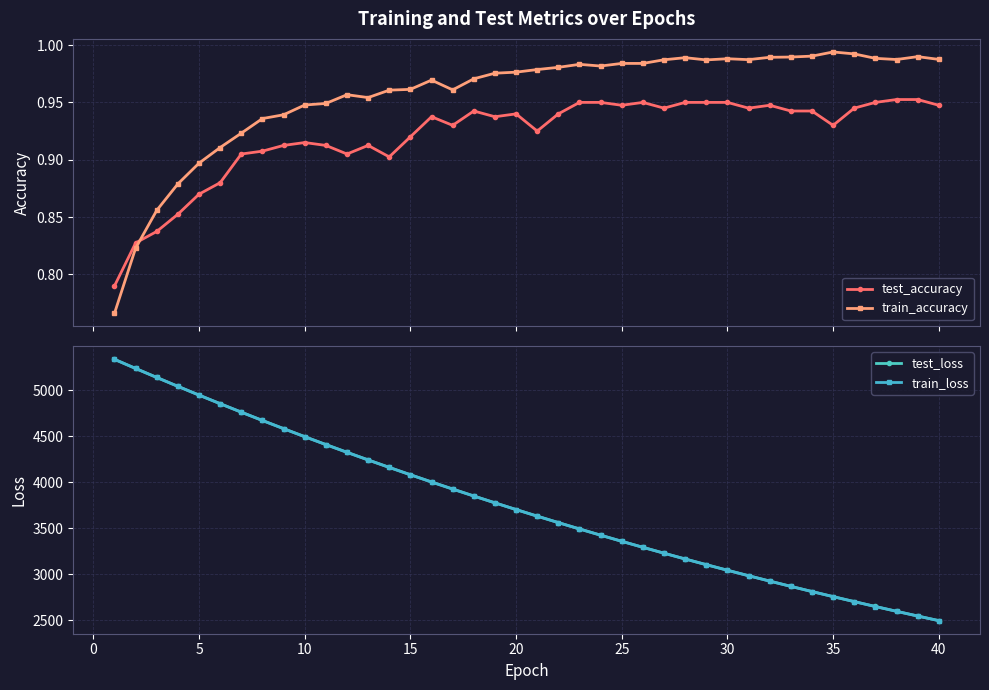

How many test_accuracy values are between 0 and 1?

40